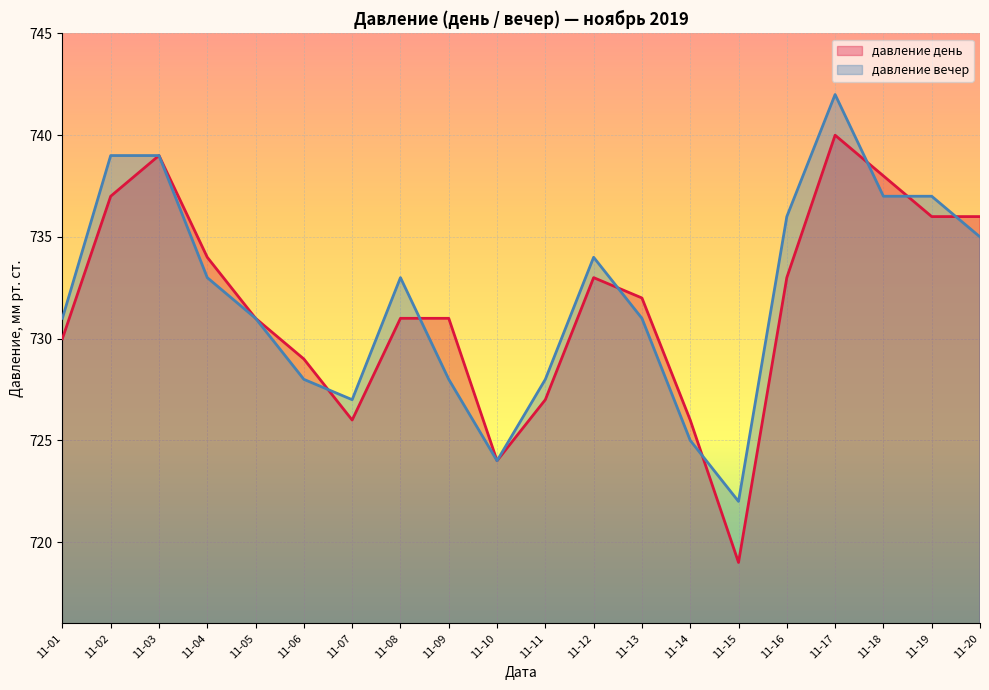

What value does the давление вечер series have at 11-10, to the nearest 10?

720